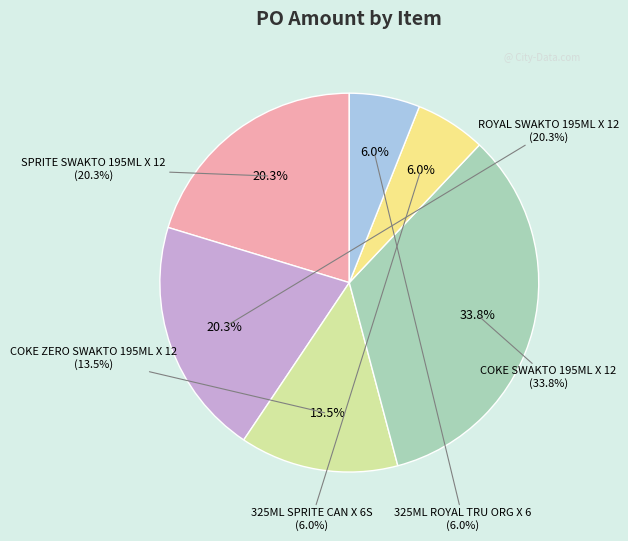

True or false: SPRITE SWAKTO 195ML X 12 accounts for 13% of the total.

False